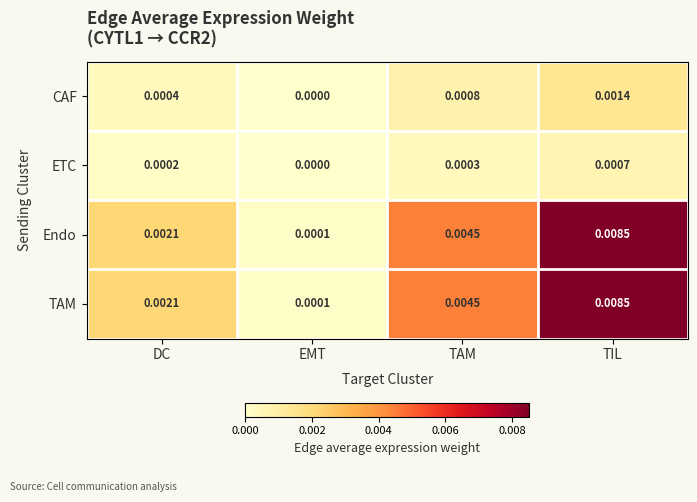

At which category is the sum across all series the highest?

TIL